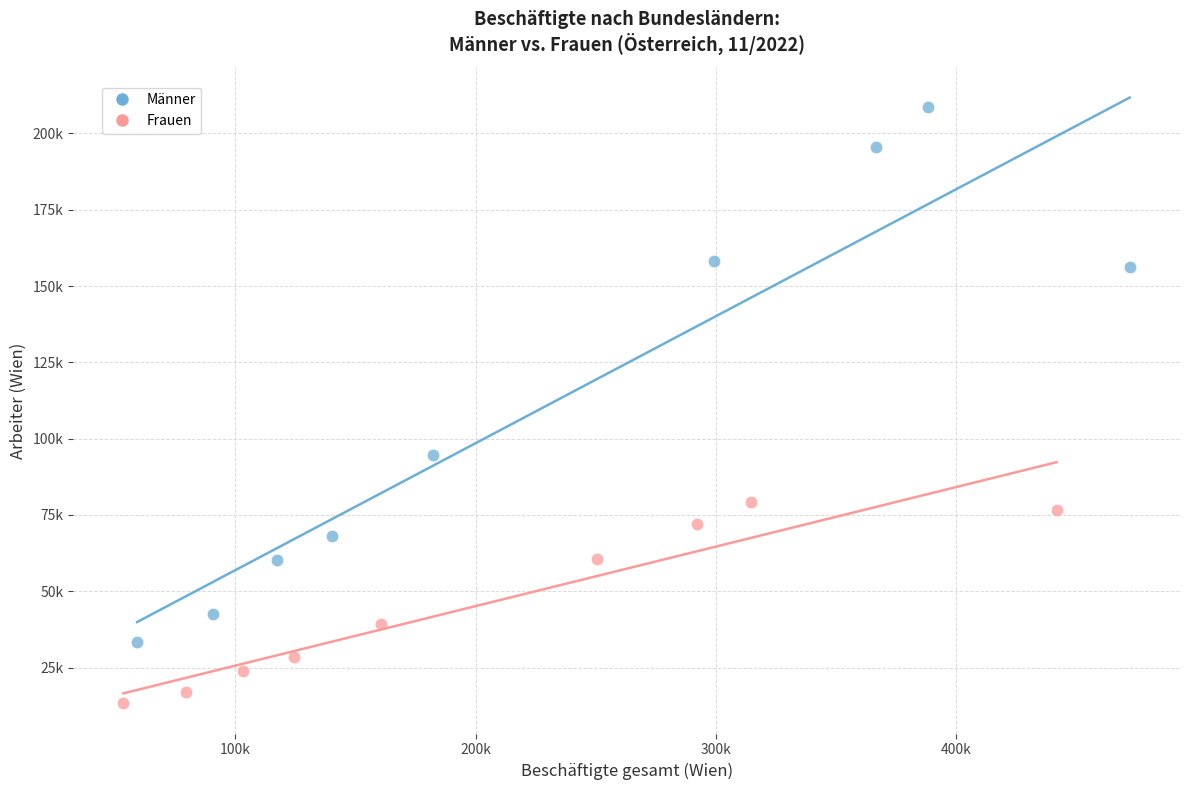

What are all the series names shown in the legend?

Männer, Frauen